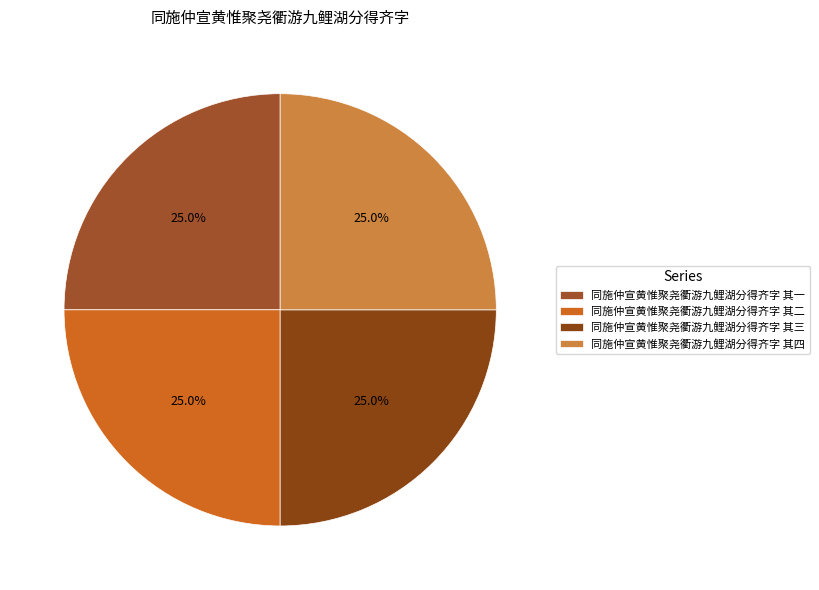

How many segments does this pie chart have?

4